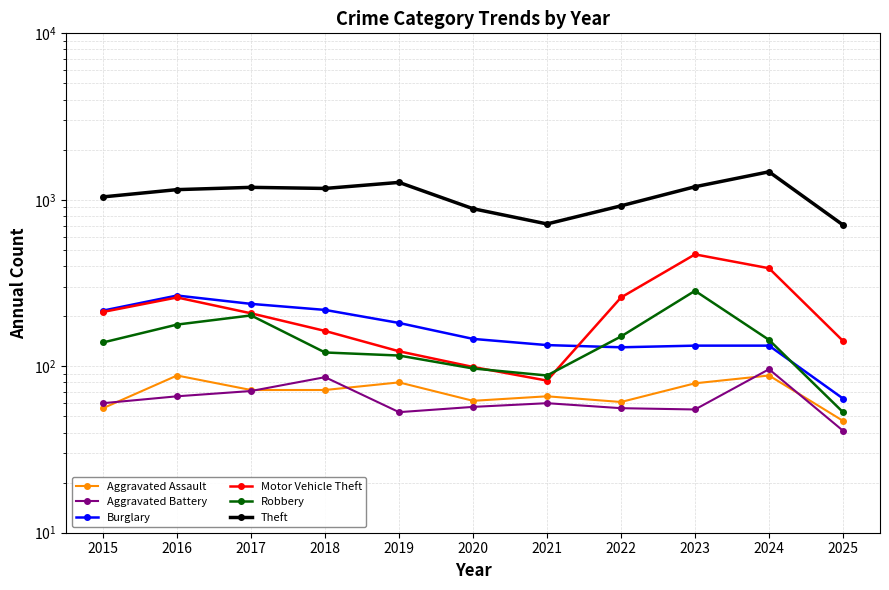

At which category is the sum across all series the highest?

2024